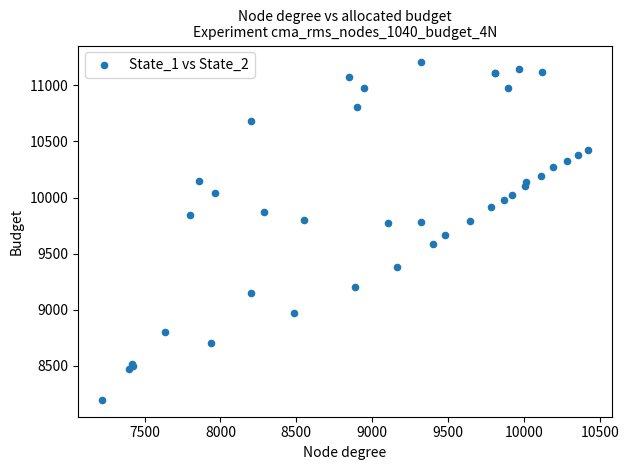

What Y value in the scatter plot is closest to 9700?

9664.2